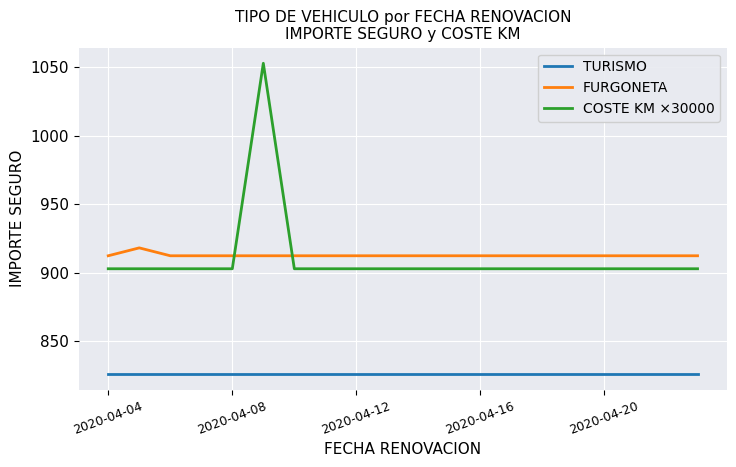

What is the maximum value shown in the chart?

1053.0